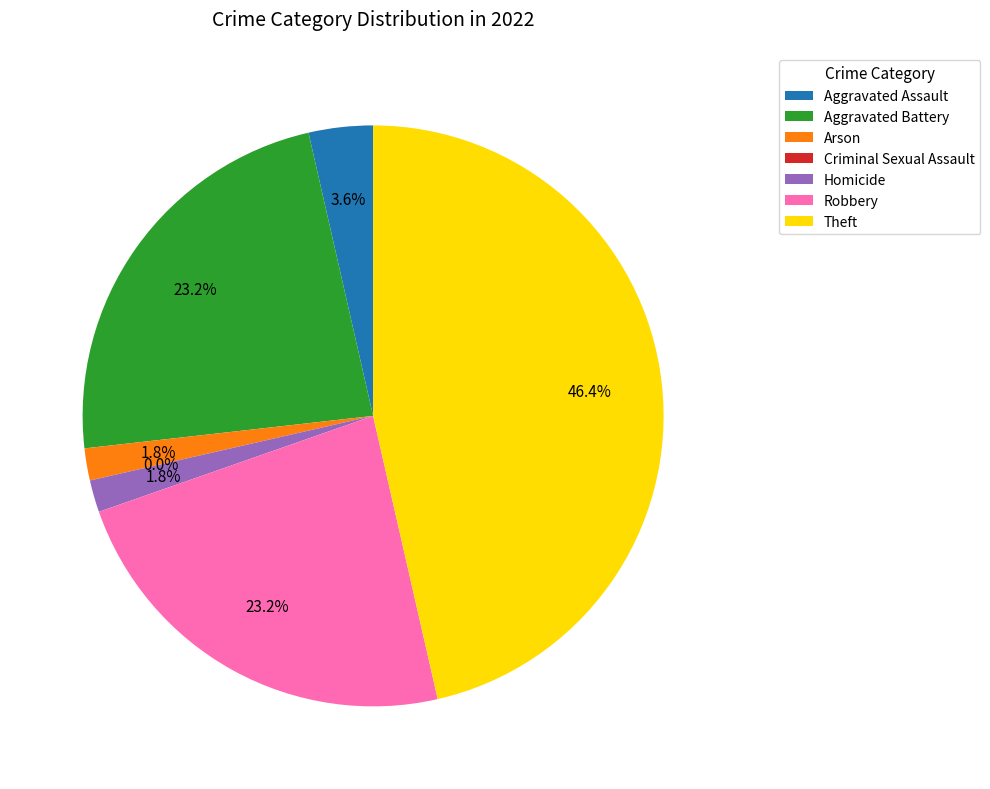

Rank the categories by value from lowest to highest.

Criminal Sexual Assault, Arson, Homicide, Aggravated Assault, Aggravated Battery, Robbery, Theft